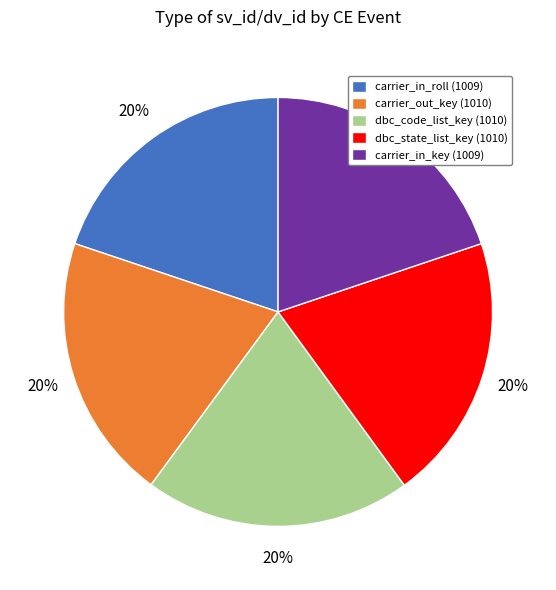

What percentage is the dbc_state_list_key (1010) slice, to the nearest percent?

20%